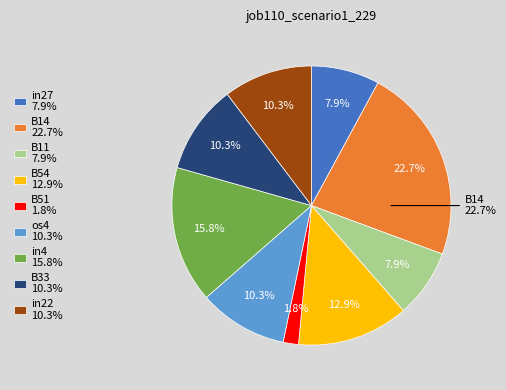

True or false: B54 accounts for 1% of the total.

False